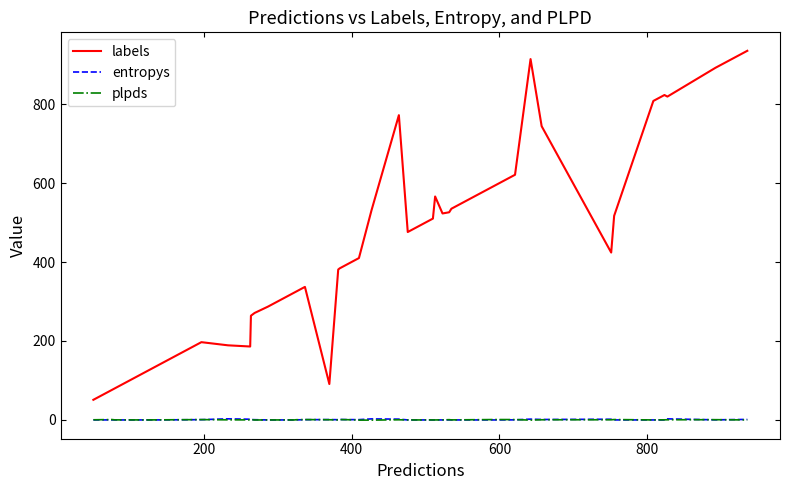

Which series has the widest spread of values?

labels